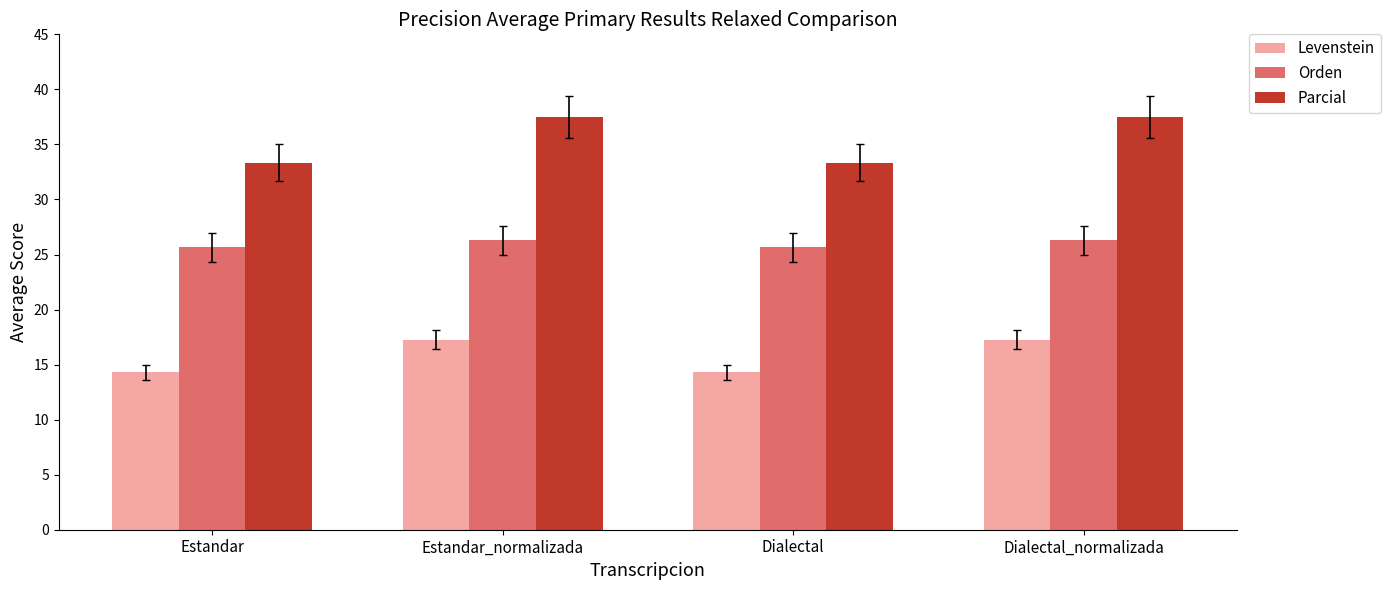

Which series has the largest total across all categories?

Parcial